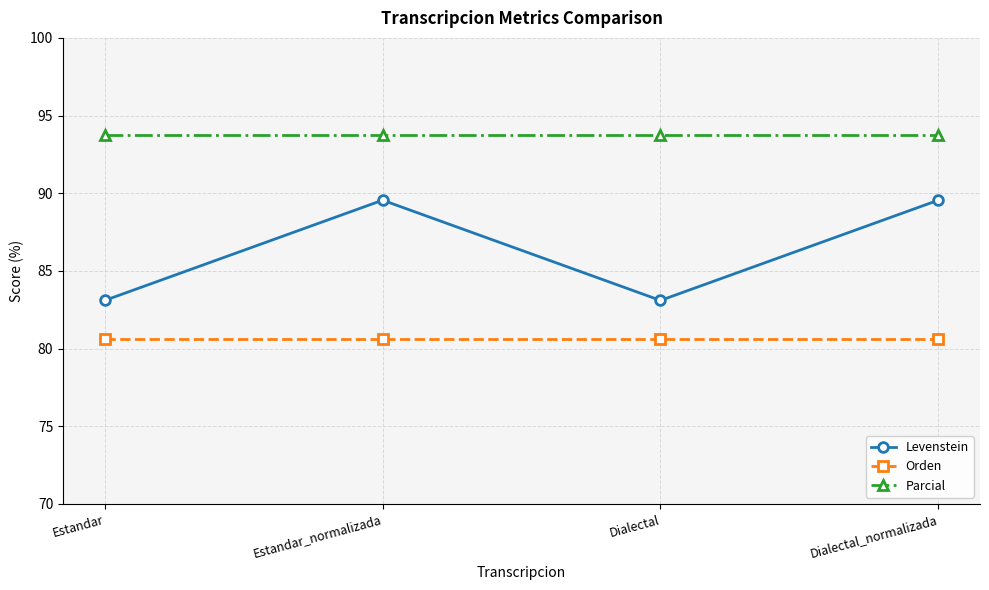

Is it true that Orden equals 80.6 at Dialectal_normalizada?

True